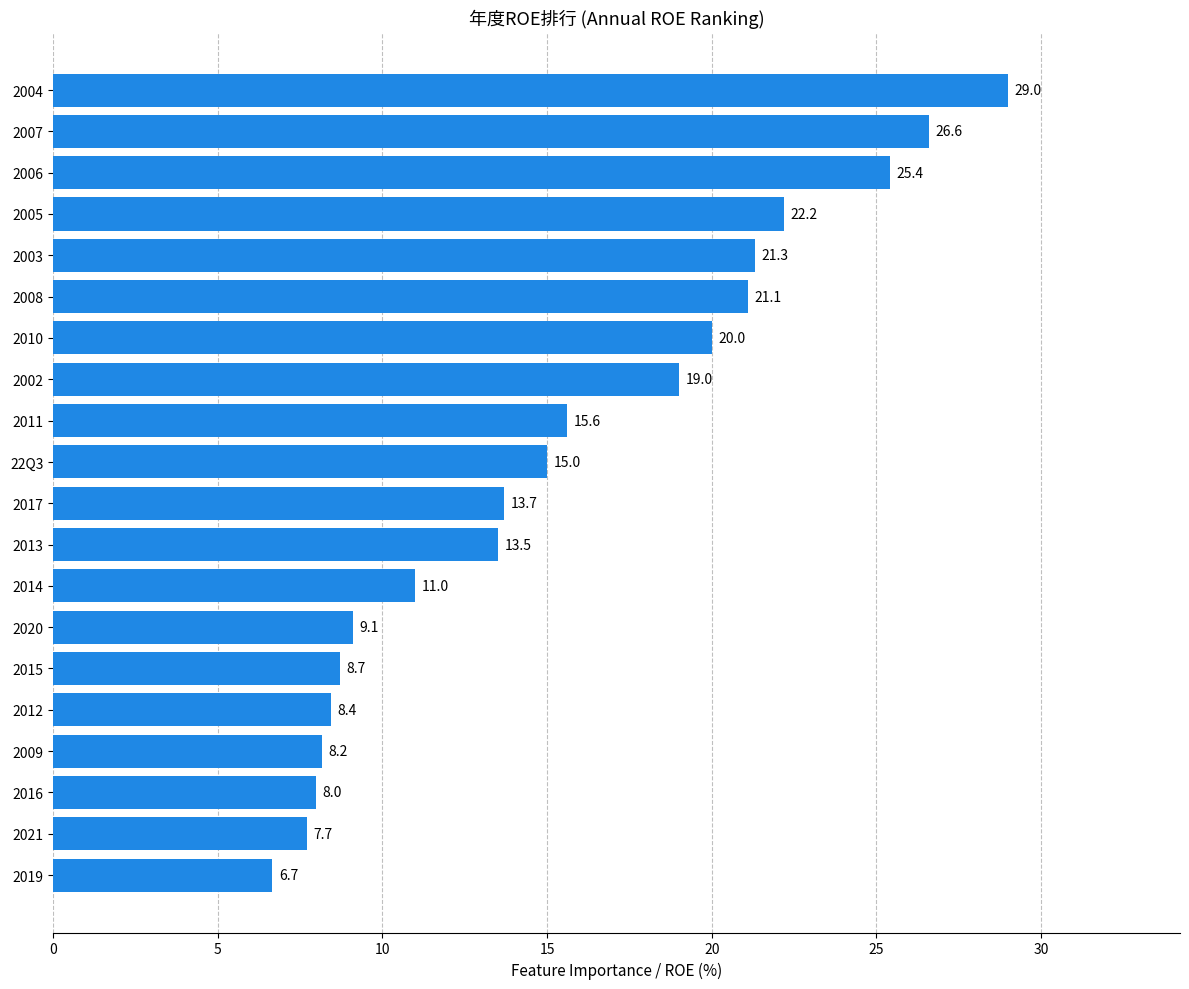

Rank the categories by value from highest to lowest.

2004, 2007, 2006, 2005, 2003, 2008, 2010, 2002, 2011, 22Q3, 2017, 2013, 2014, 2020, 2015, 2012, 2009, 2016, 2021, 2019